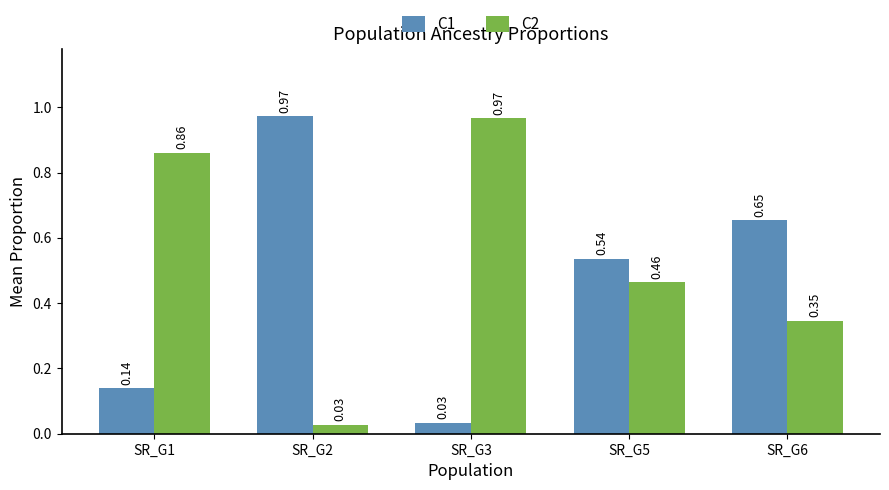

What is the difference between the maximum and second lowest values in the C1 series?

0.8